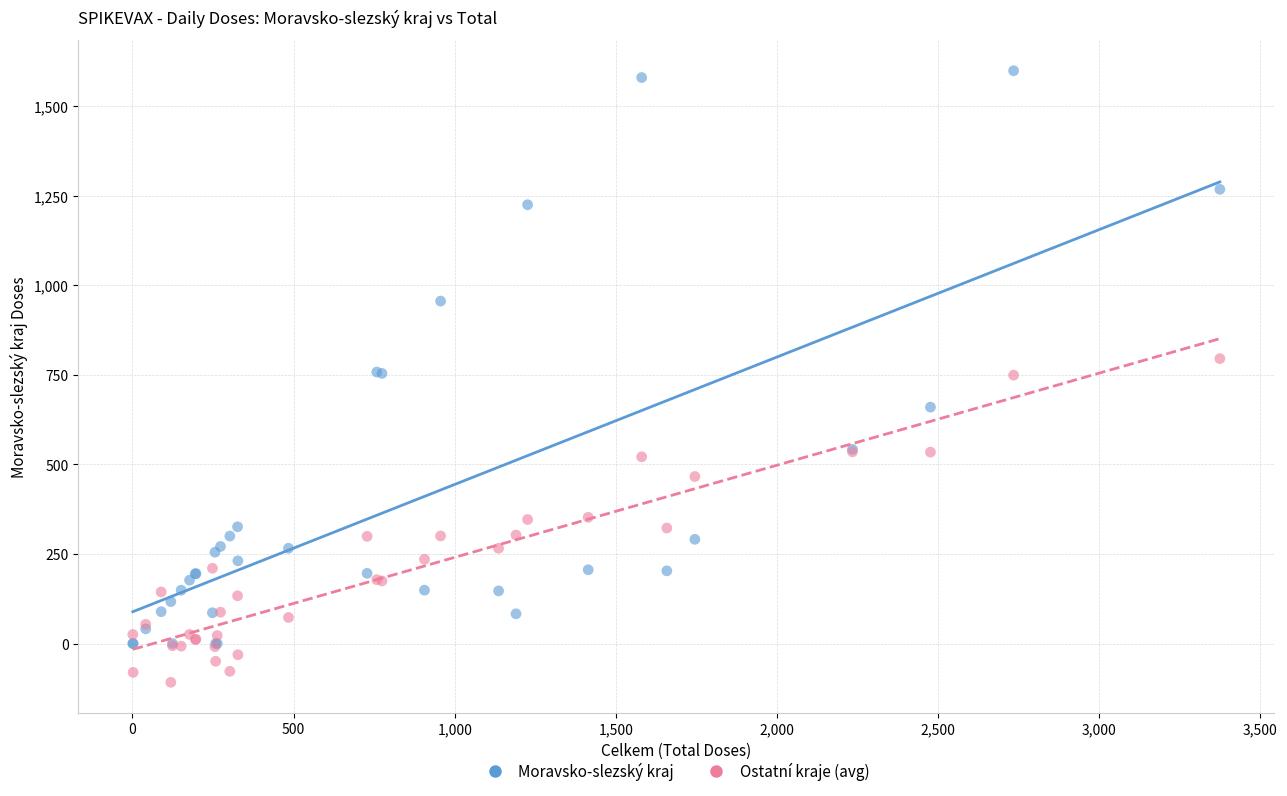

What are all the series names shown in the legend?

Moravsko-slezský kraj, Ostatní kraje (avg)